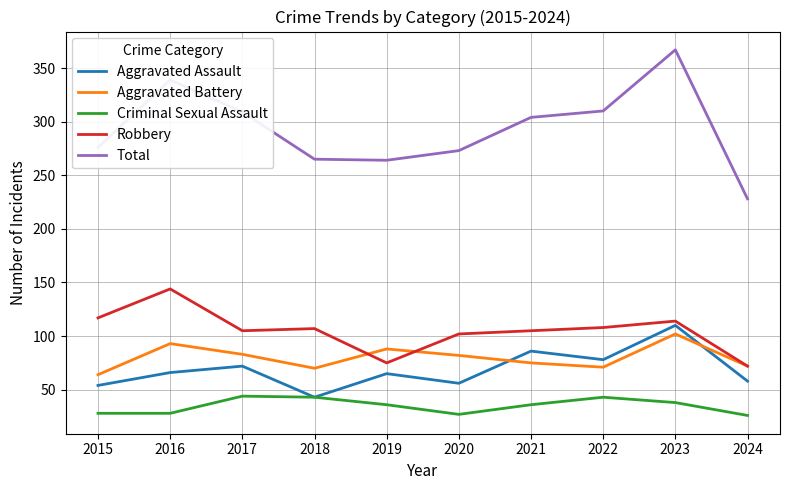

What is the total value across all series at 2016?

670